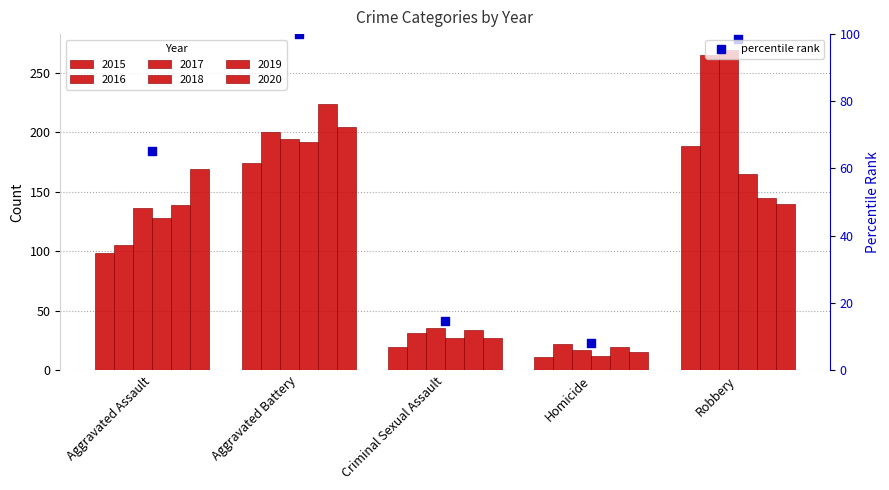

Approximately how many times larger is the value at Aggravated Battery compared to Homicide?

12.4